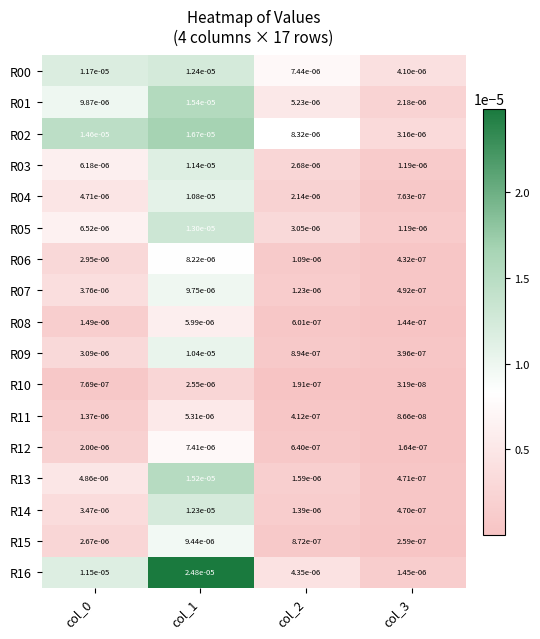

Is the value of R04 at col_2 greater than the value of R08 at col_2?

Yes